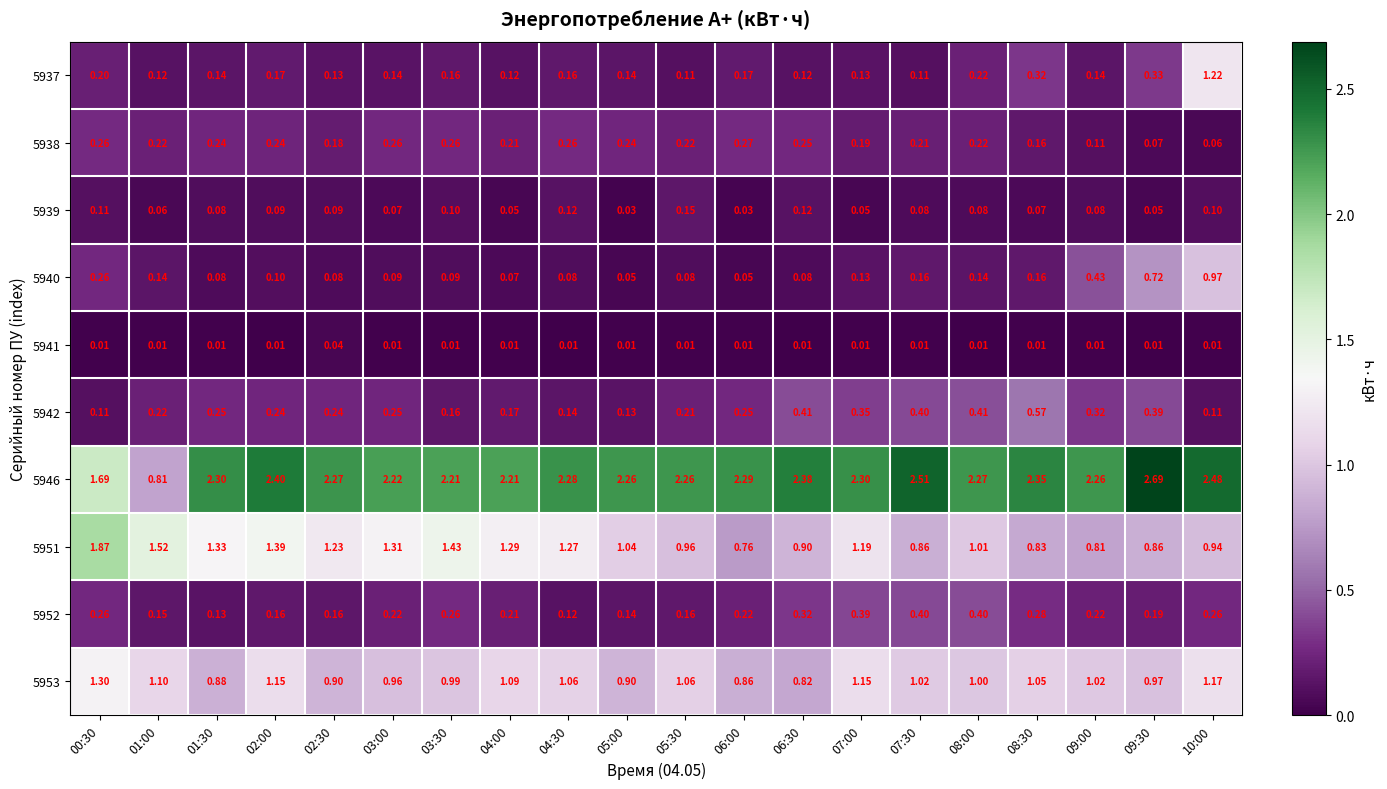

Is the value of 5952 at 02:00 greater than the value of 5937 at 01:30?

Yes